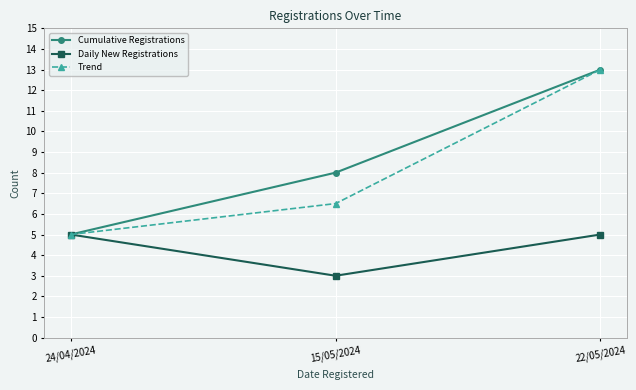

Rank the categories by Cumulative Registrations value from highest to lowest.

22/05/2024, 15/05/2024, 24/04/2024